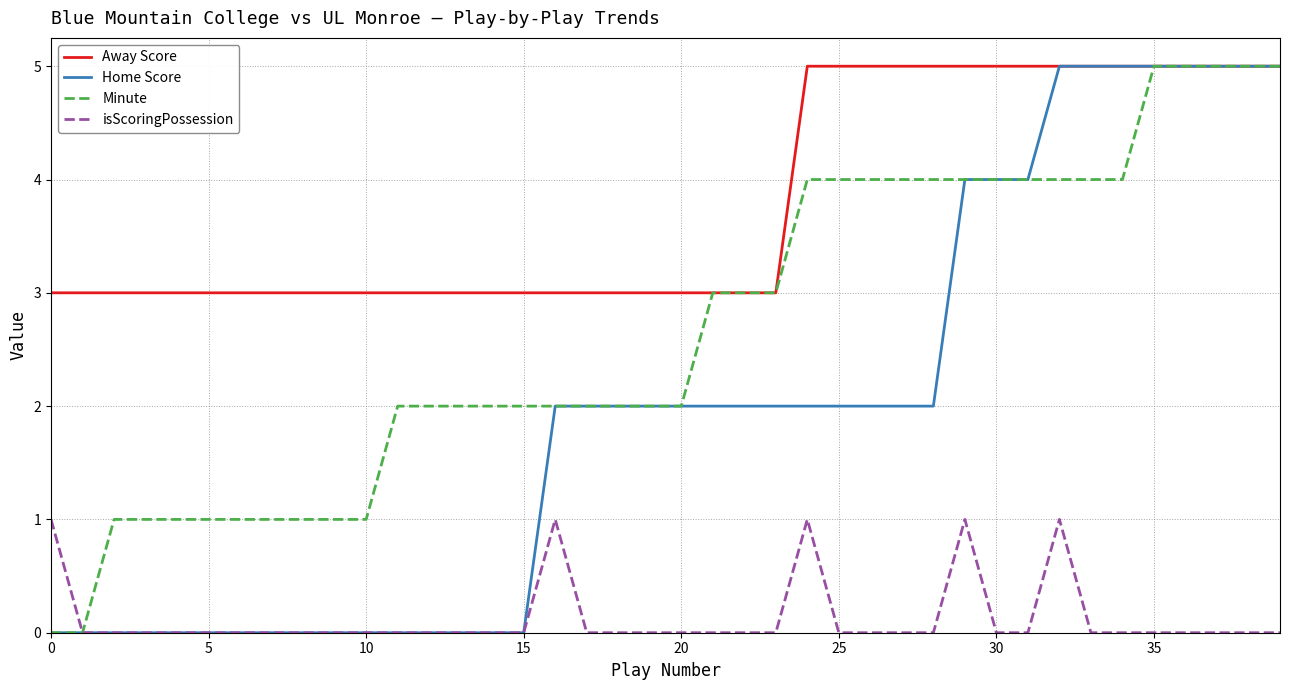

Does the chart display data point markers on the line(s)?

No